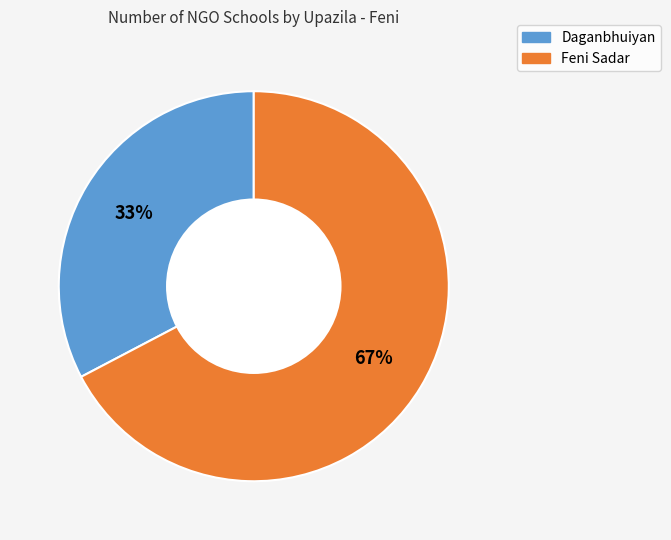

The Feni Sadar slice represents 56% of the pie. True or false?

False